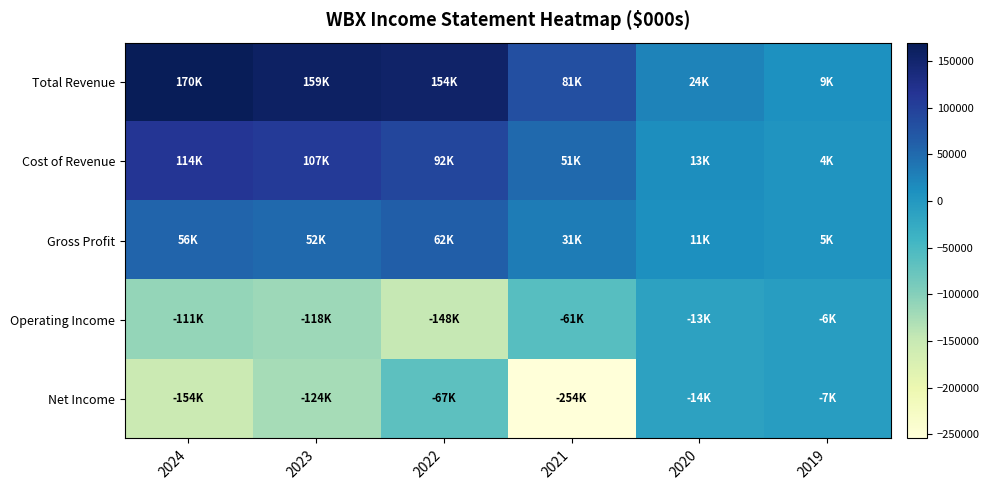

Which series has the largest total across all categories?

Total Revenue